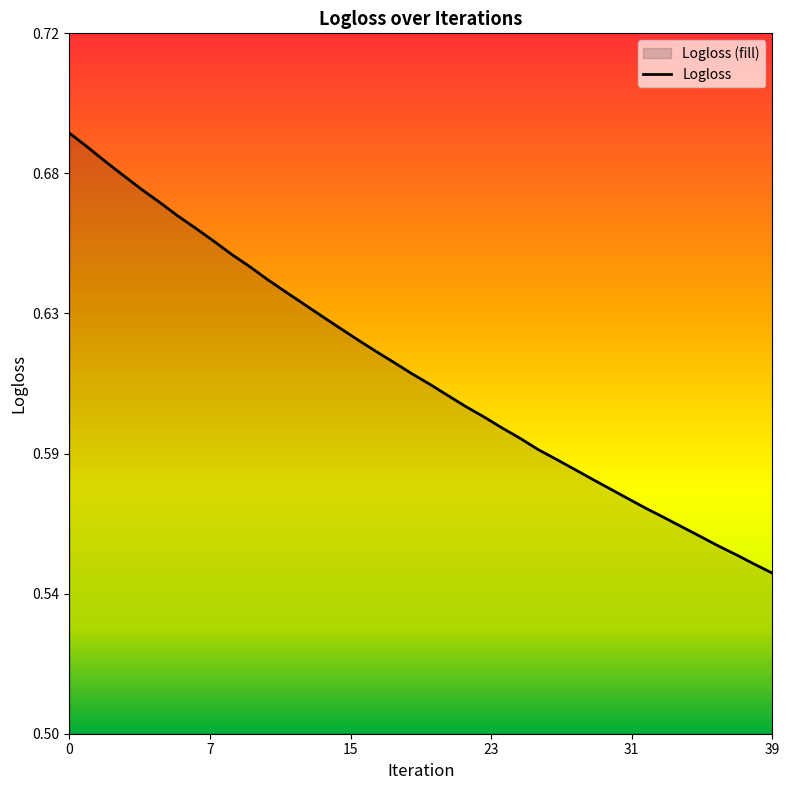

The value at 27 is 0.6. True or false?

True